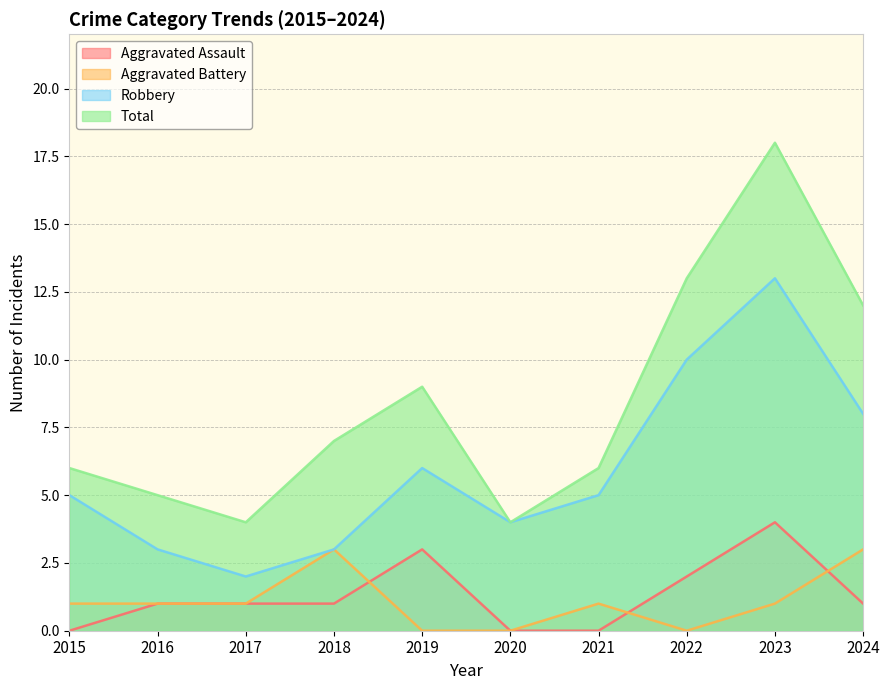

Does the chart display data point markers on the line(s)?

No